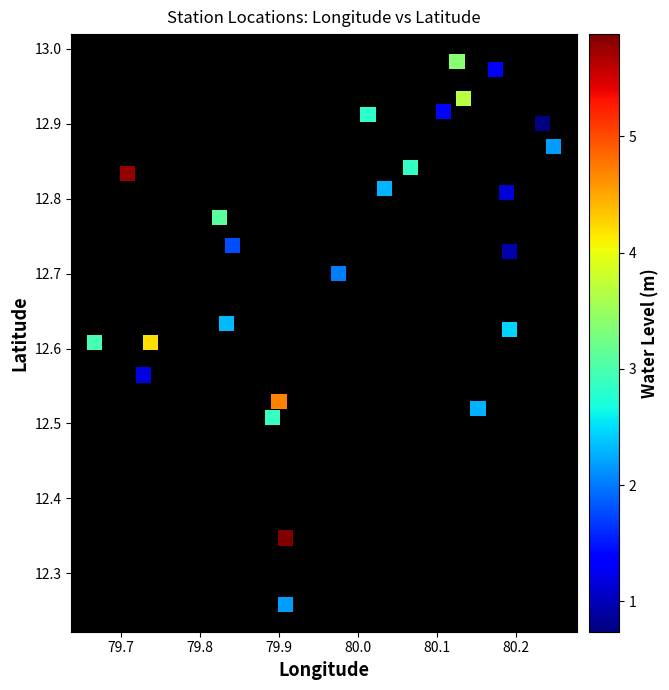

What is the range of X values (max minus min)?

0.6